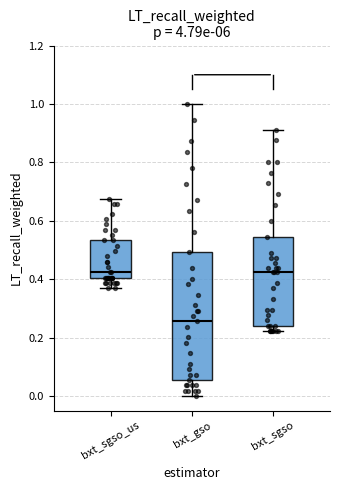

Reading left to right, read every box against the y-axis: the position of its median line, the range the box covers, and the ends of its whiskers. The values are not printed on the chart, so give them approximately, as read against the axis.

bxt_sgso_us: median 0.42, box 0.40 to 0.54, whiskers 0.36 to 0.68
bxt_gso: median 0.26, box 0.06 to 0.50, whiskers 0.00 to 1.00
bxt_sgso: median 0.42, box 0.24 to 0.54, whiskers 0.22 to 0.92